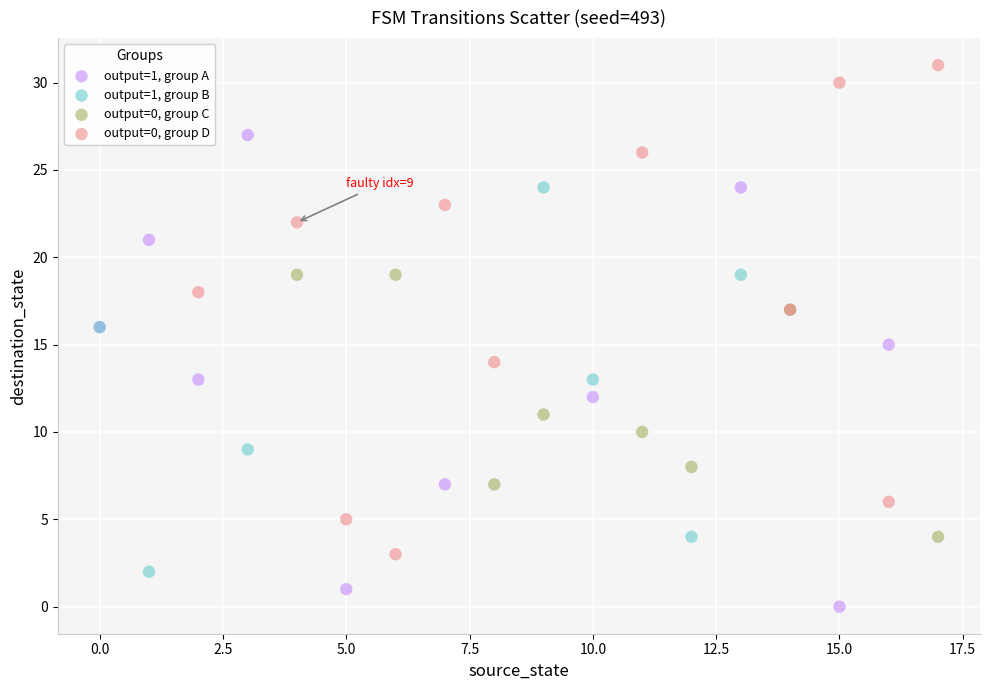

What are all the series names shown in the legend?

output=1, group A, output=1, group B, output=0, group C, output=0, group D